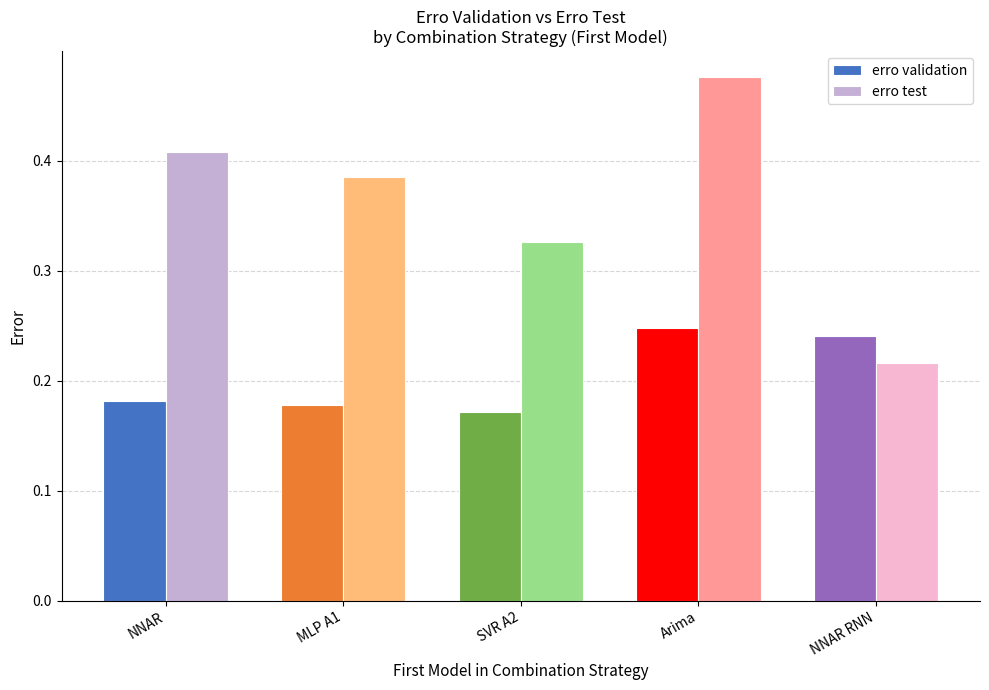

Count the erro test values in the range 0 to 1.

5